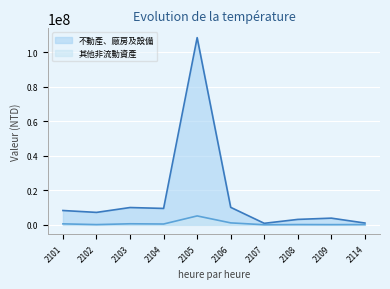

Where is the first local minimum for 不動產、廠房及設備?

2102